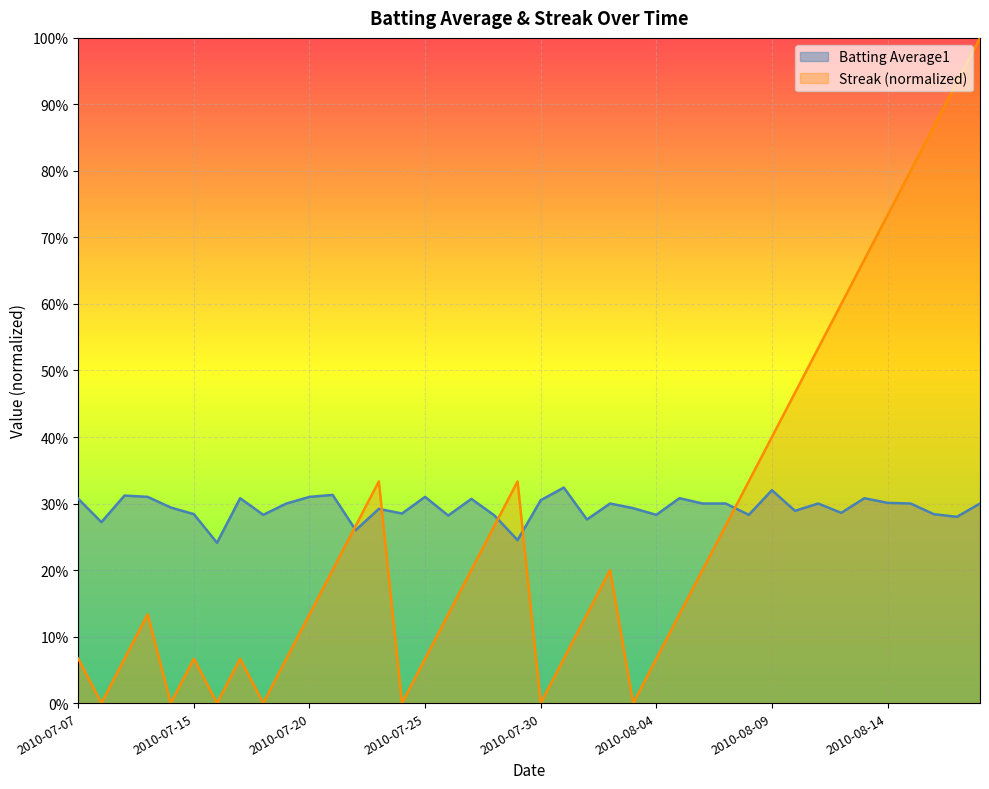

How many times do Streak and Batting Average1 cross each other?

5